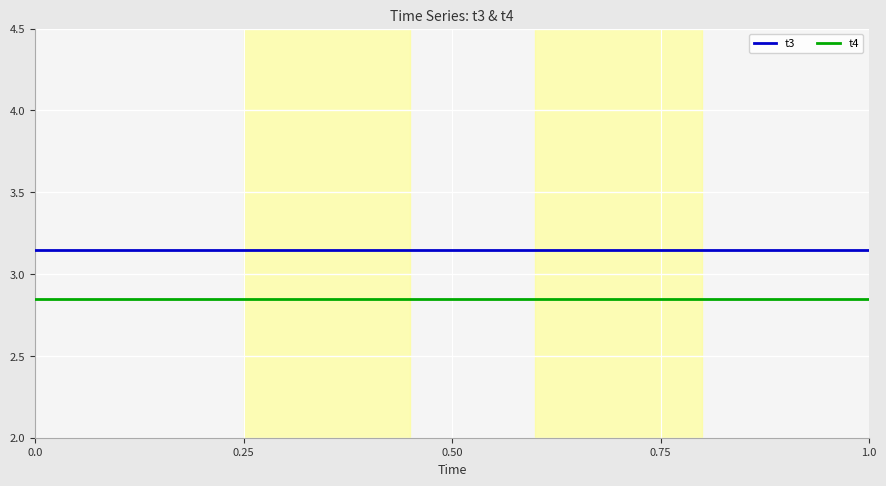

True or false: t3 and t4 intersect in this chart.

False